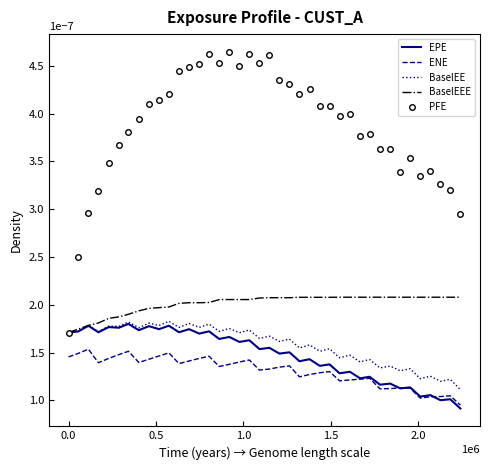

True or false: ENE and BaselEE cross at least once.

False